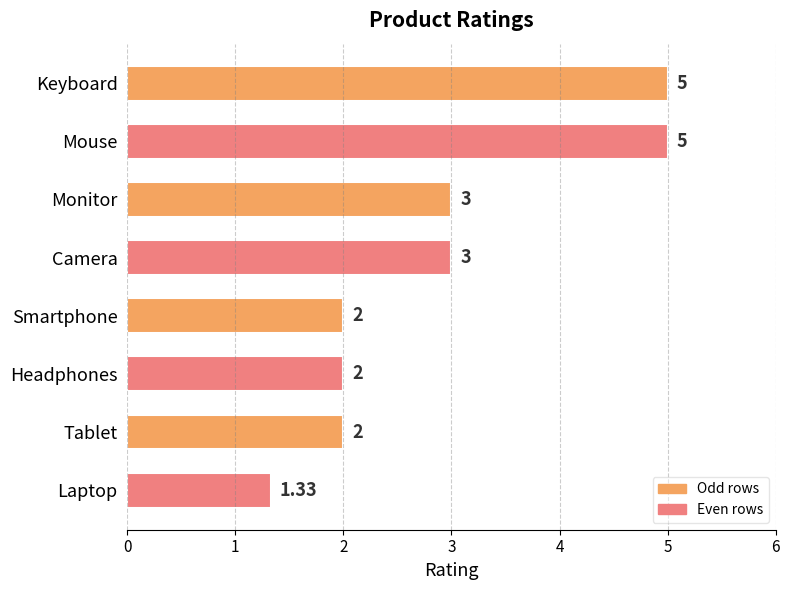

Are the bars horizontal?

Yes